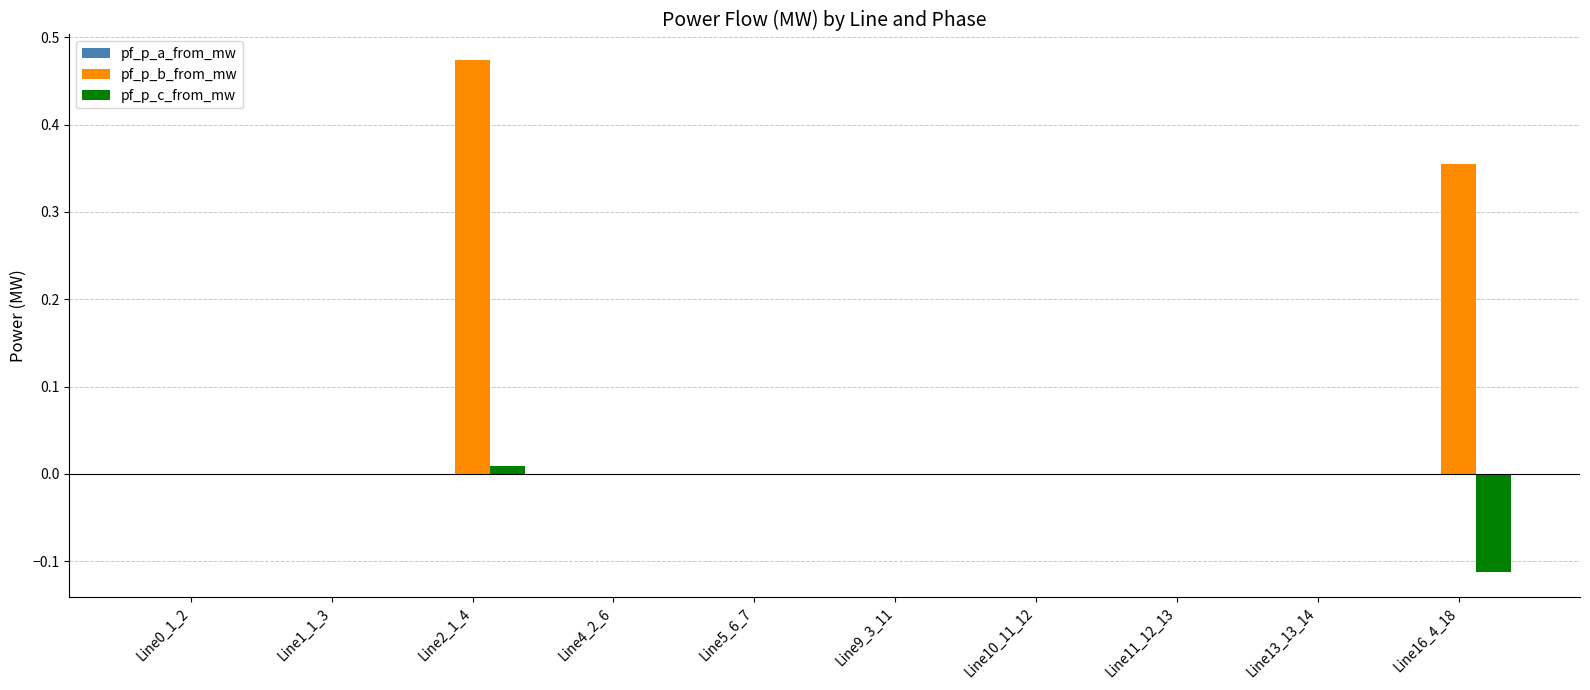

At which category does the chart reach its peak across all series?

Line2_1_4